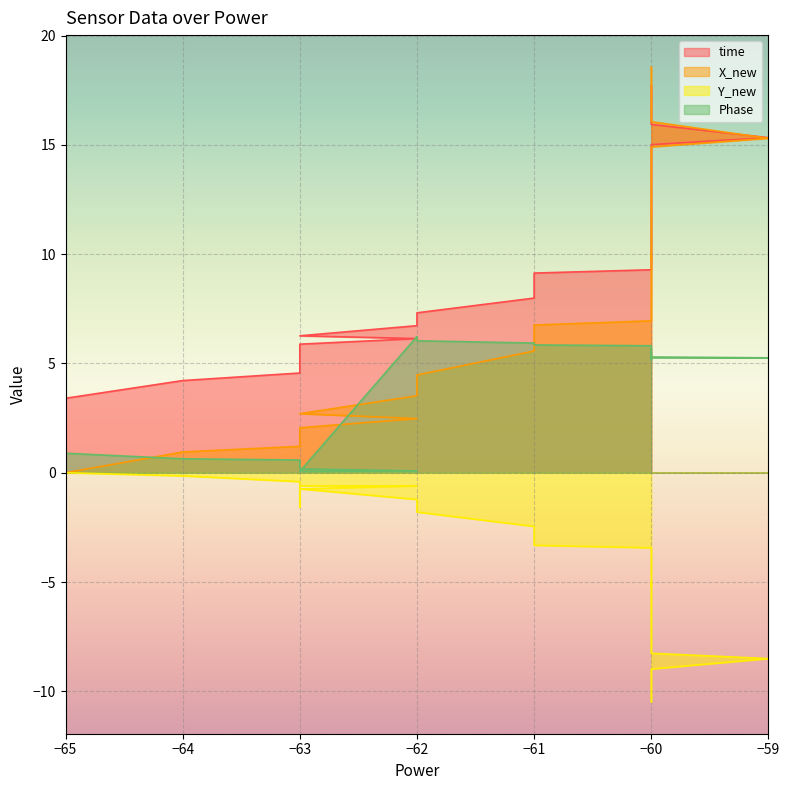

How many lines are shown in the chart?

4